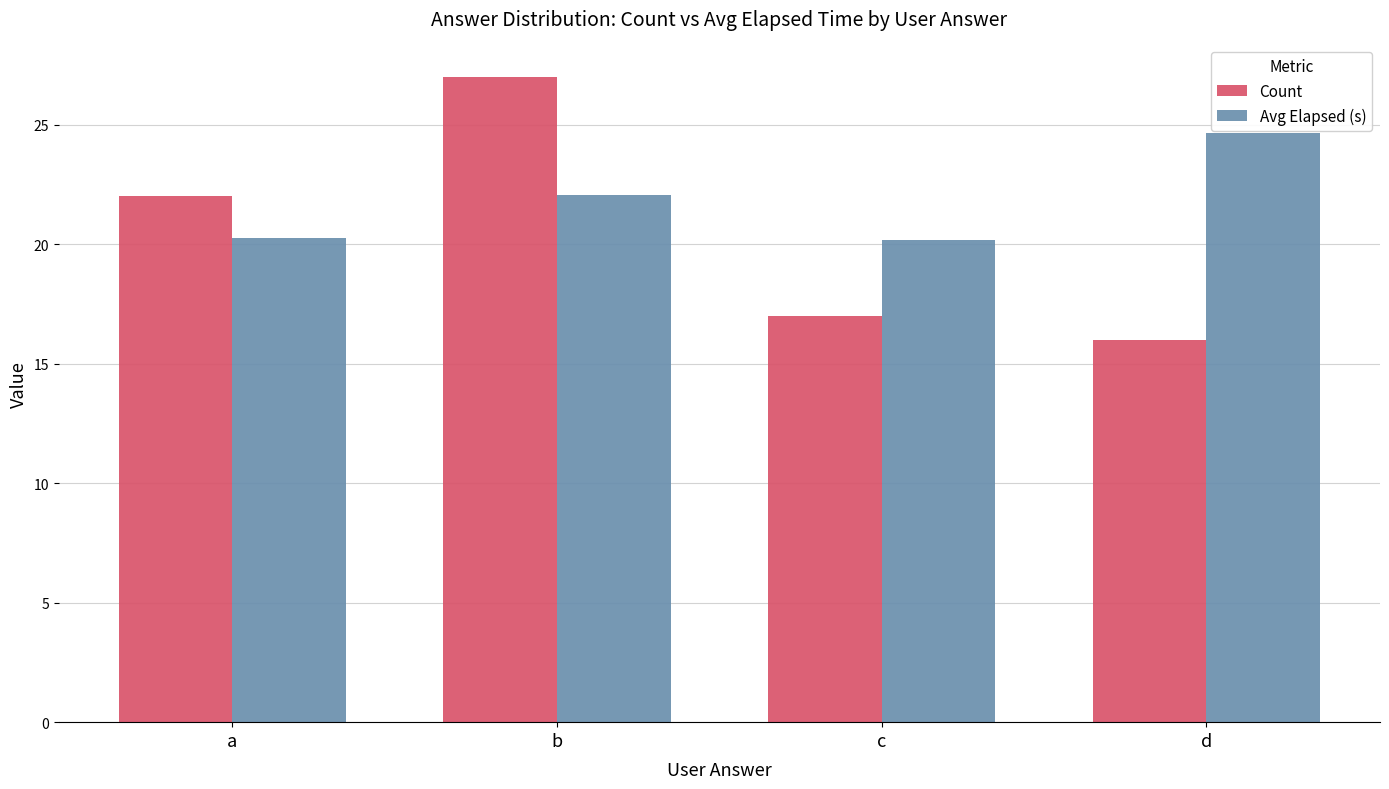

What are all the series names shown in the legend?

Count, Avg Elapsed (s)